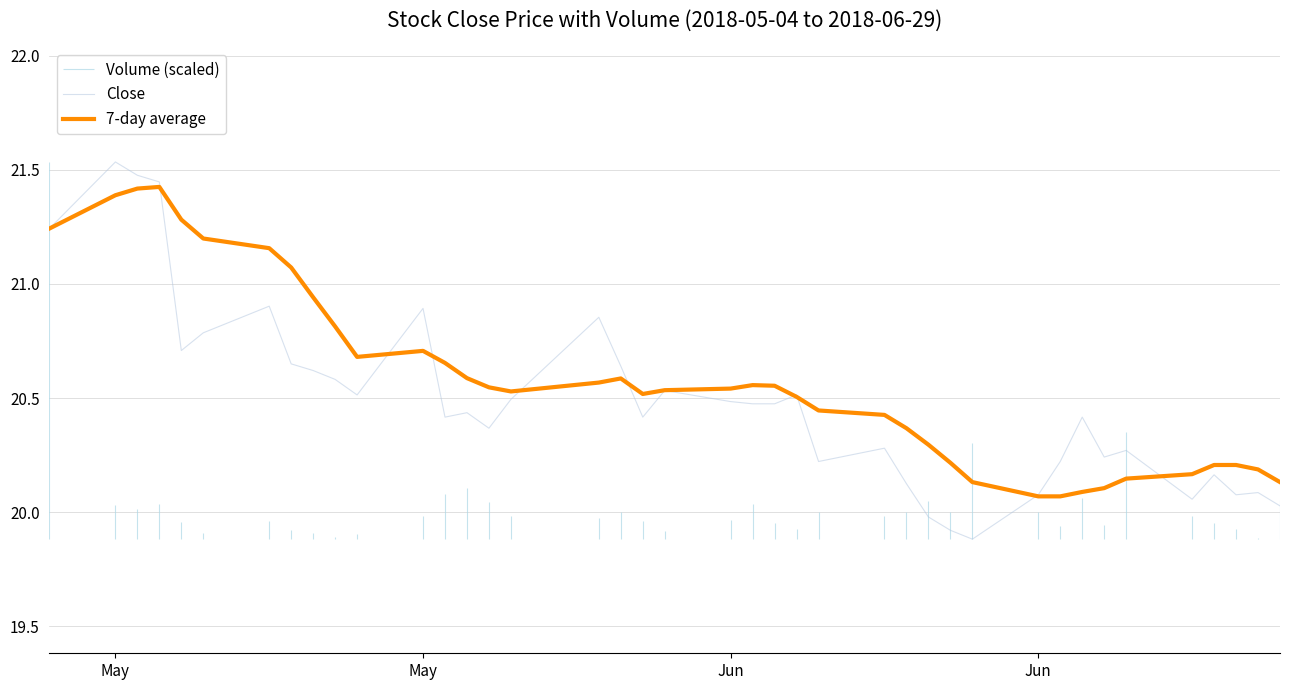

True or false: 7-day average has a value of 31.5 at 38.

False